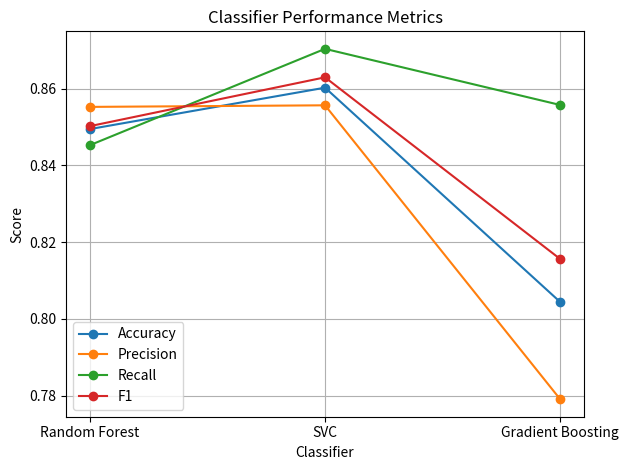

What is the label of the 1st point from the right?

Gradient Boosting